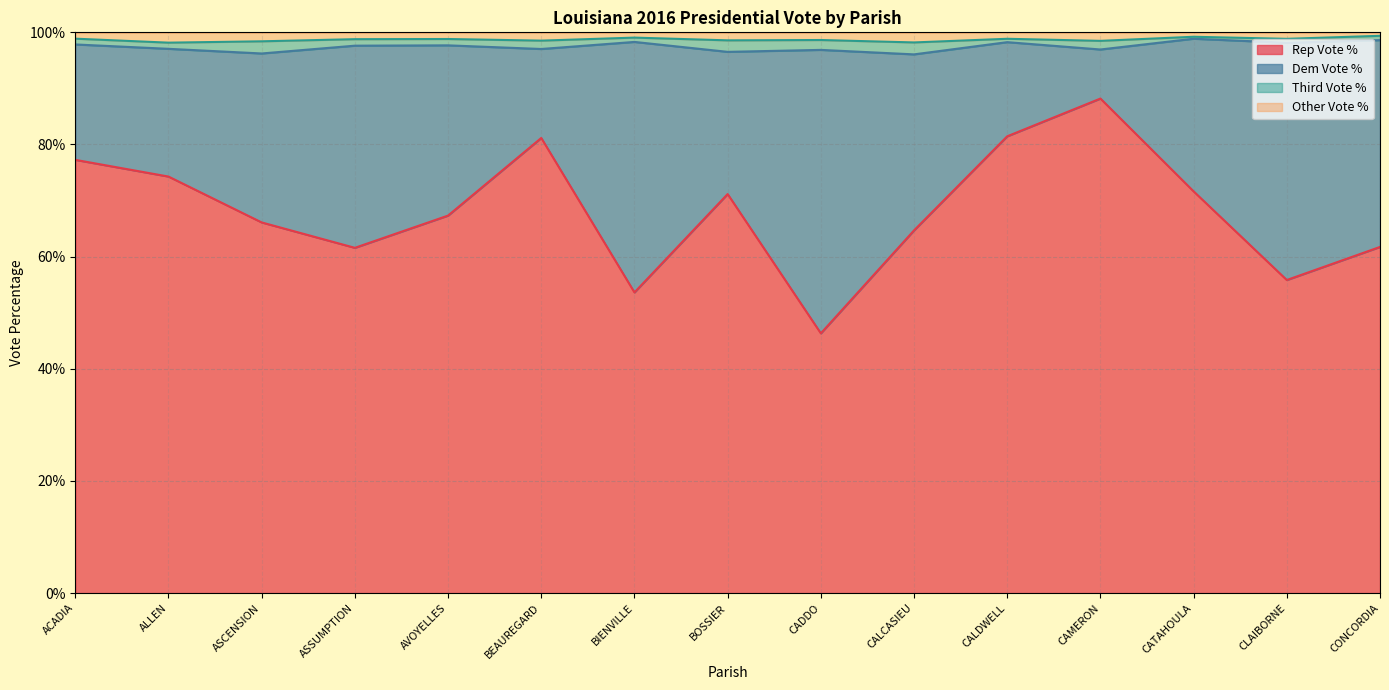

How many lines are shown in the chart?

4